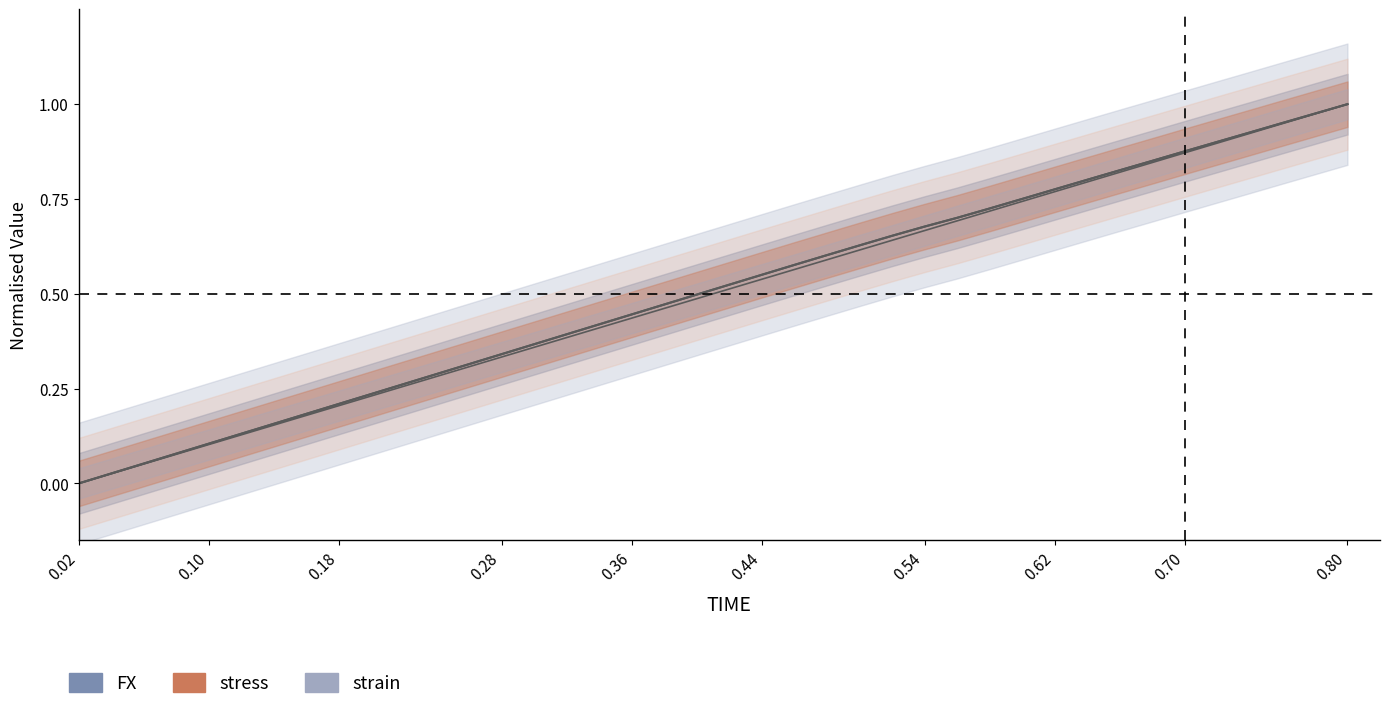

What is the value of the stress point at the 30th from the left?

0.8